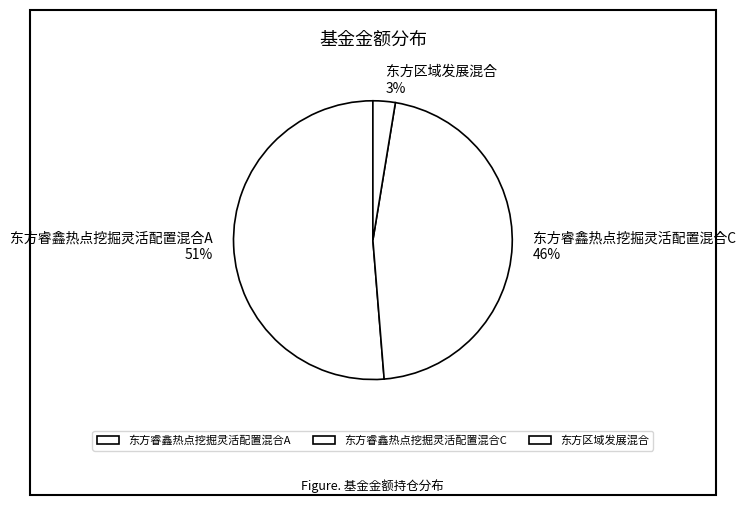

To the nearest percent, what is the average slice percentage?

33%